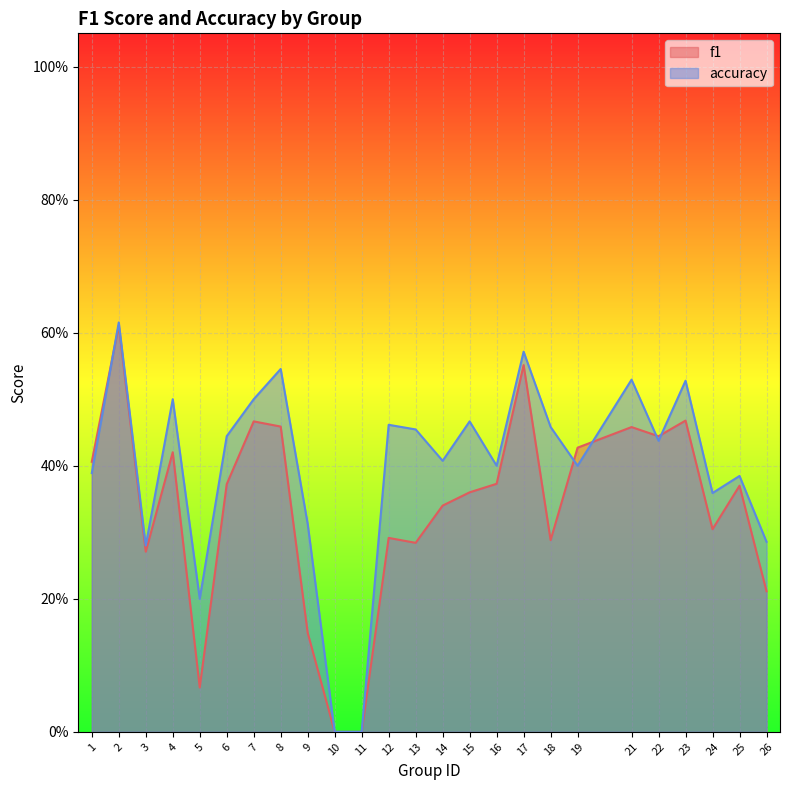

What are all the series names shown in the legend?

f1, accuracy